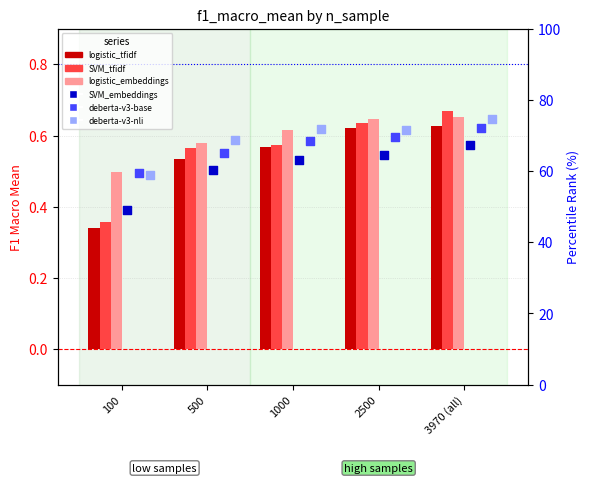

At how many categories does at least one series exceed 48?

5